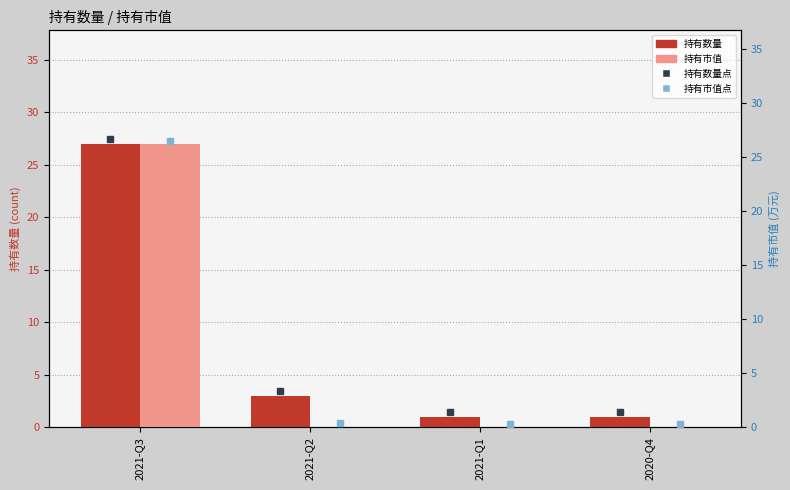

What is the sum of all 持有市值 values?

26.3